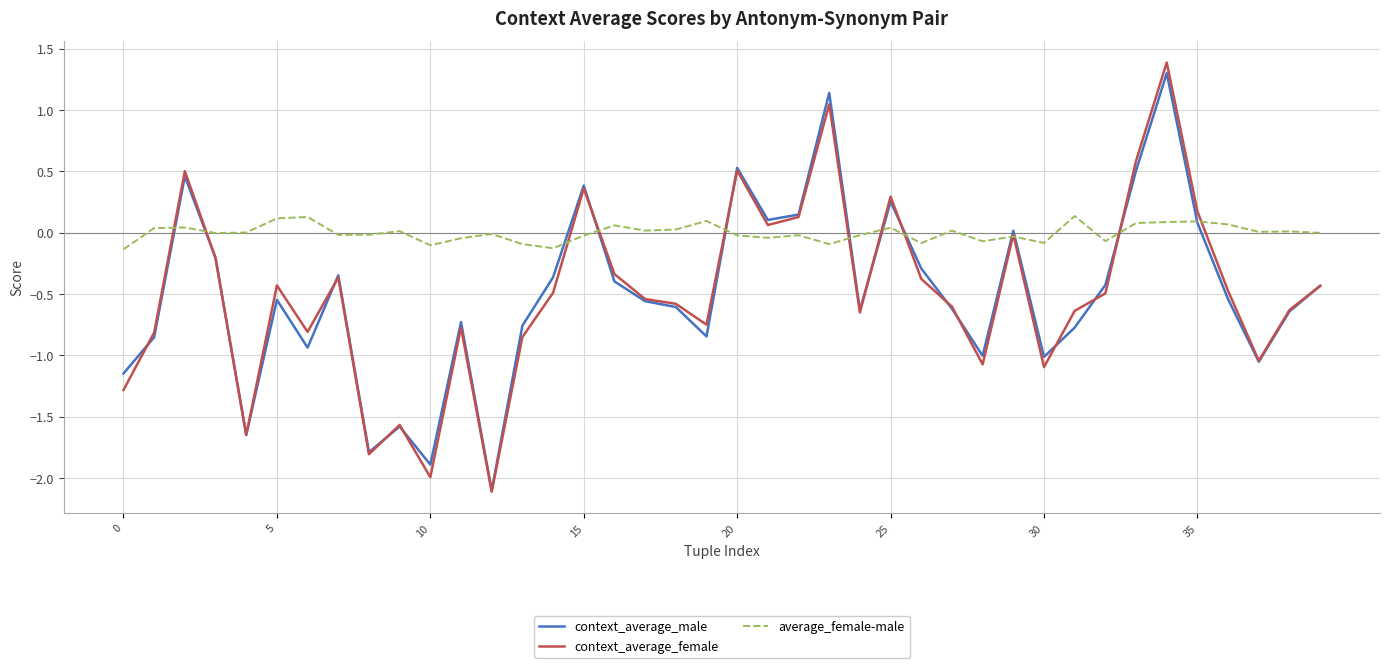

What is the minimum value shown in the chart?

-2.1